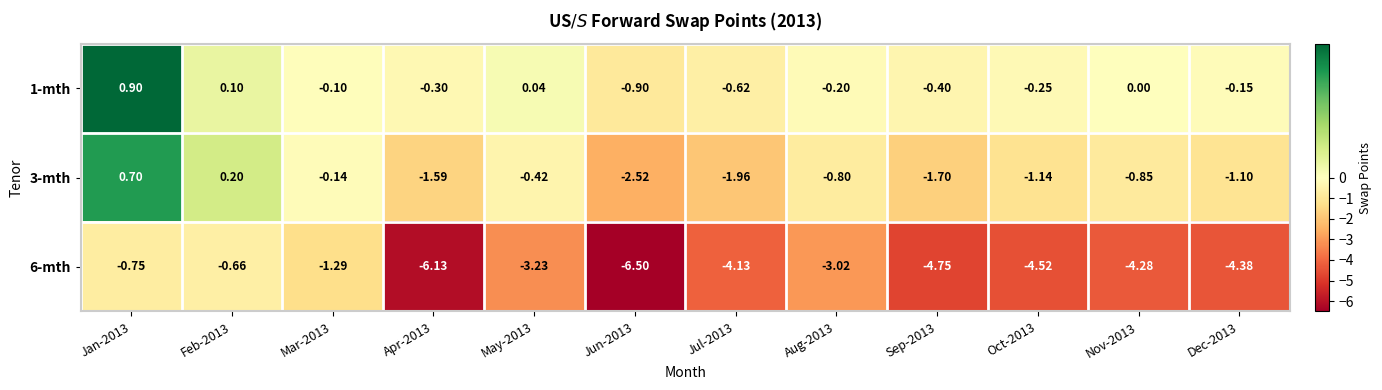

At how many categories does at least one series exceed -3?

12